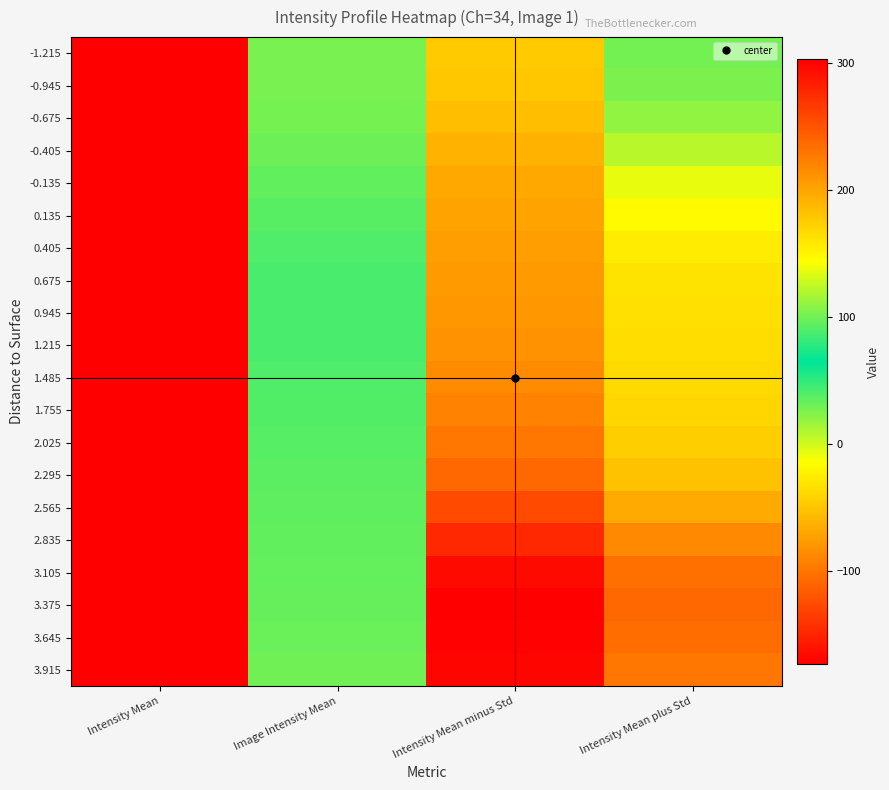

Reading left to right, transcribe all the data shown in this chart.

-1.215: Intensity Mean=303.0	Image Intensity Mean=27.7	Intensity Mean minus Std=-45.8	Intensity Mean plus Std=101.1
-0.945: Intensity Mean=303.0	Image Intensity Mean=27.6	Intensity Mean minus Std=-48.7	Intensity Mean plus Std=103.9
-0.675: Intensity Mean=303.0	Image Intensity Mean=28.2	Intensity Mean minus Std=-54.2	Intensity Mean plus Std=110.5
-0.405: Intensity Mean=303.0	Image Intensity Mean=30.6	Intensity Mean minus Std=-61.3	Intensity Mean plus Std=122.6
-0.135: Intensity Mean=303.0	Image Intensity Mean=34.5	Intensity Mean minus Std=-67.7	Intensity Mean plus Std=136.7
0.135: Intensity Mean=303.0	Image Intensity Mean=38.0	Intensity Mean minus Std=-71.5	Intensity Mean plus Std=147.4
0.405: Intensity Mean=303.0	Image Intensity Mean=40.7	Intensity Mean minus Std=-74.3	Intensity Mean plus Std=155.6
0.675: Intensity Mean=303.0	Image Intensity Mean=42.1	Intensity Mean minus Std=-76.6	Intensity Mean plus Std=160.9
0.945: Intensity Mean=303.0	Image Intensity Mean=42.4	Intensity Mean minus Std=-78.8	Intensity Mean plus Std=163.5
1.215: Intensity Mean=303.0	Image Intensity Mean=41.8	Intensity Mean minus Std=-81.5	Intensity Mean plus Std=165.1
1.485: Intensity Mean=303.0	Image Intensity Mean=40.8	Intensity Mean minus Std=-85.4	Intensity Mean plus Std=167.1
1.755: Intensity Mean=303.0	Image Intensity Mean=39.5	Intensity Mean minus Std=-90.7	Intensity Mean plus Std=169.7
2.025: Intensity Mean=303.0	Image Intensity Mean=38.1	Intensity Mean minus Std=-98.2	Intensity Mean plus Std=174.4
2.295: Intensity Mean=303.0	Image Intensity Mean=36.6	Intensity Mean minus Std=-108.6	Intensity Mean plus Std=181.8
2.565: Intensity Mean=303.0	Image Intensity Mean=35.5	Intensity Mean minus Std=-126.0	Intensity Mean plus Std=197.0
2.835: Intensity Mean=303.0	Image Intensity Mean=34.6	Intensity Mean minus Std=-147.8	Intensity Mean plus Std=217.0
3.105: Intensity Mean=303.0	Image Intensity Mean=33.8	Intensity Mean minus Std=-165.5	Intensity Mean plus Std=233.1
3.375: Intensity Mean=303.0	Image Intensity Mean=32.8	Intensity Mean minus Std=-172.9	Intensity Mean plus Std=238.5
3.645: Intensity Mean=303.0	Image Intensity Mean=31.6	Intensity Mean minus Std=-171.0	Intensity Mean plus Std=234.3
3.915: Intensity Mean=303.0	Image Intensity Mean=30.5	Intensity Mean minus Std=-168.4	Intensity Mean plus Std=229.5